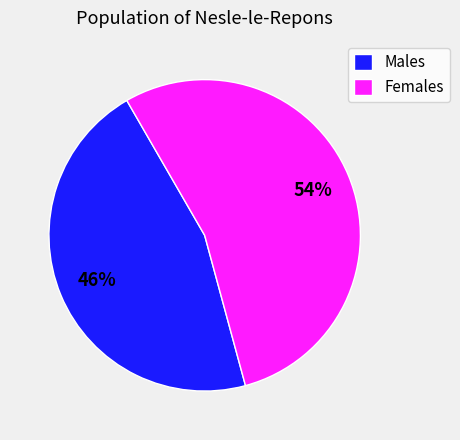

To the nearest percent, what is the average slice percentage?

50%